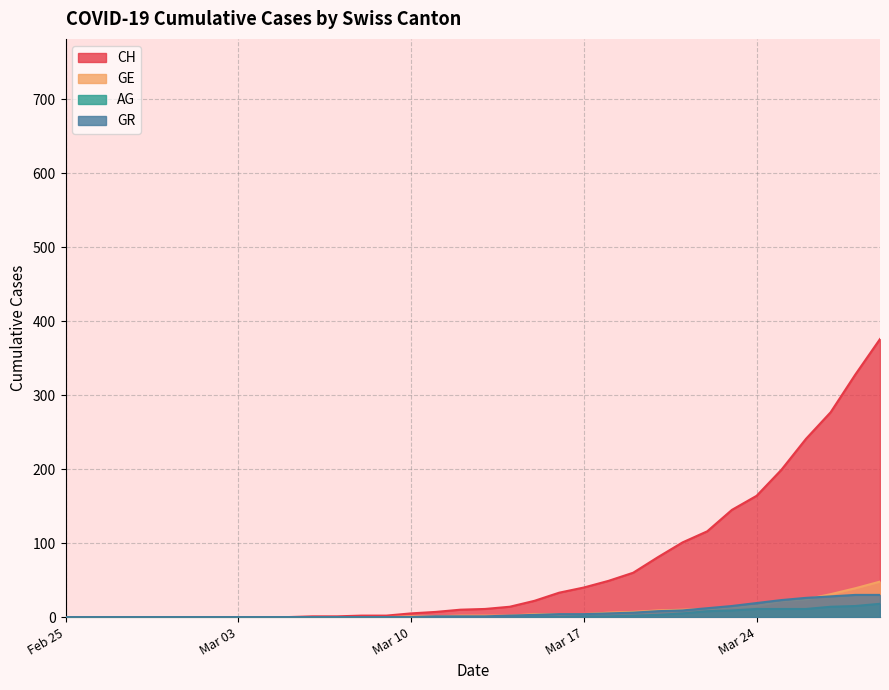

What is the value of the AG point at the 31st from the left?

11